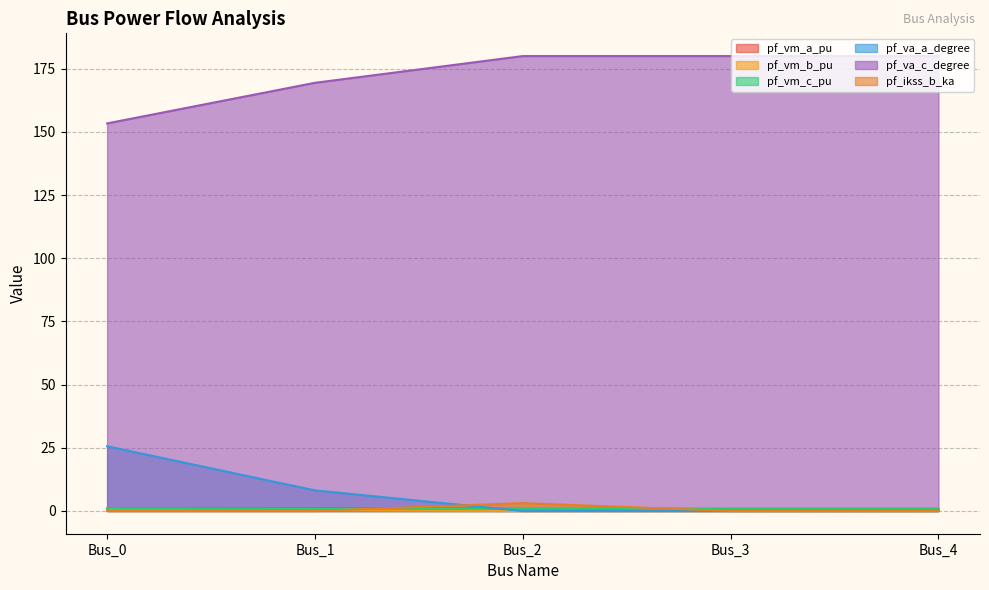

At which category is the sum across all series the highest?

Bus_2